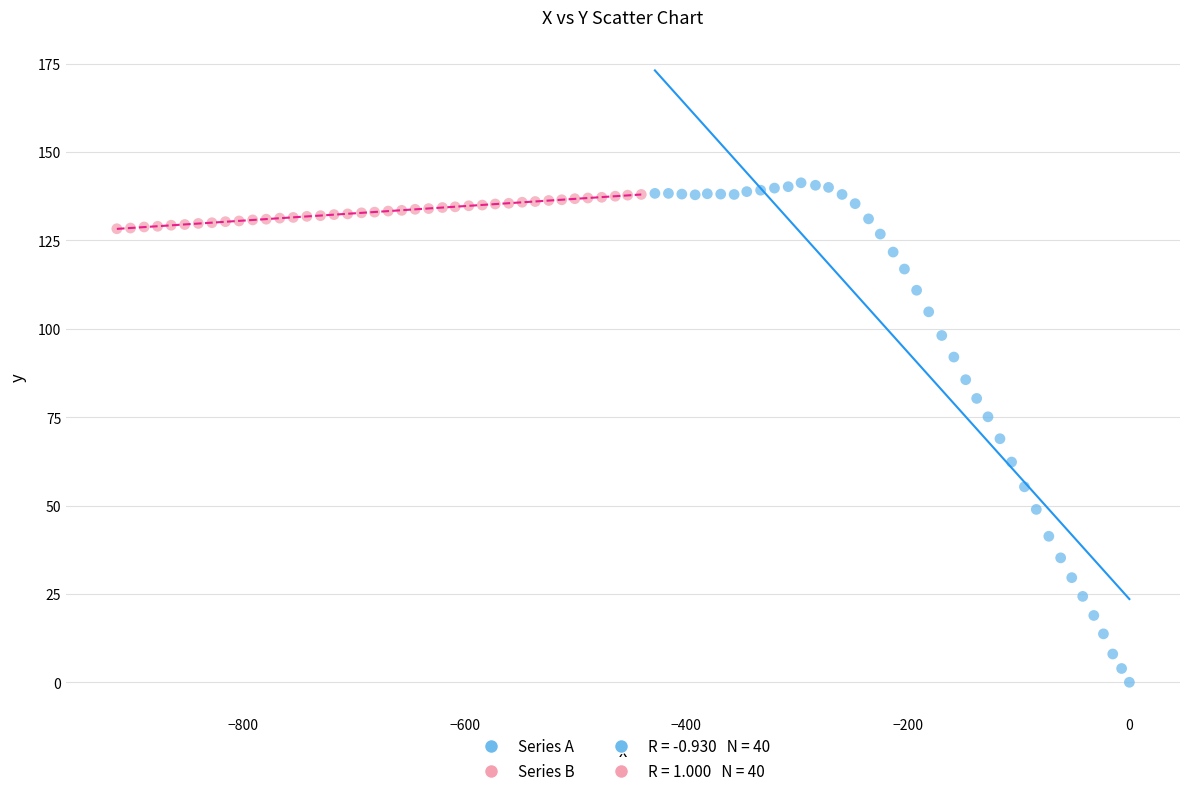

Which series reaches the minimum Y coordinate?

Series A